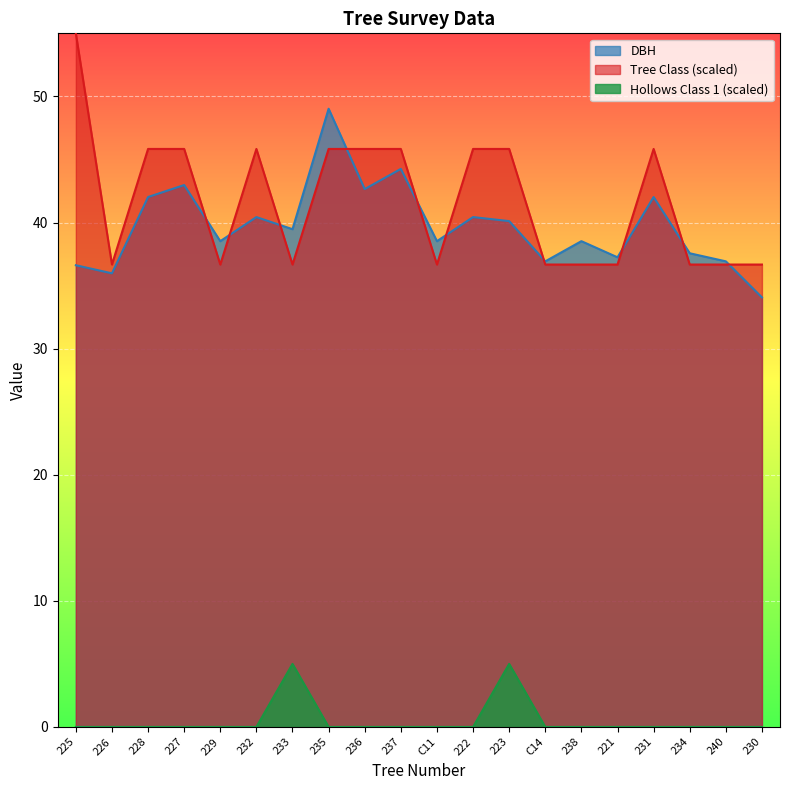

Count the Hollows Class 1 values in the range 0 to 1.

18